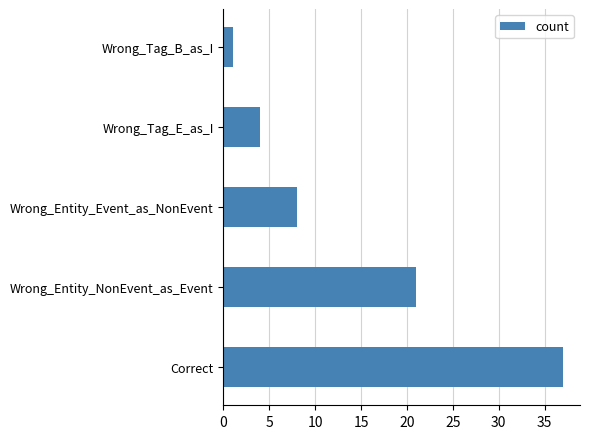

What is the difference between the maximum and minimum values?

36